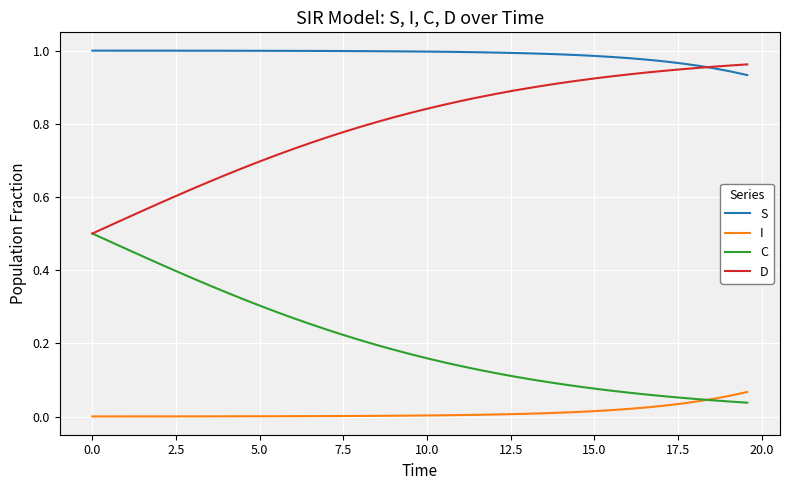

True or false: I and D cross at least once.

False